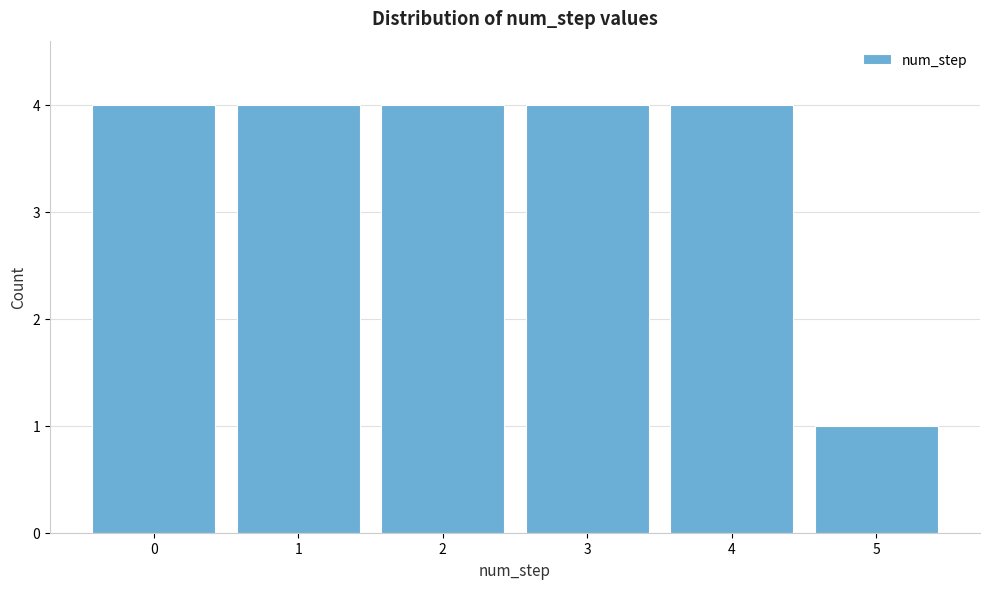

Reading right to left, extract all data points from this chart.

5=1	4=4	3=4	2=4	1=4	0=4